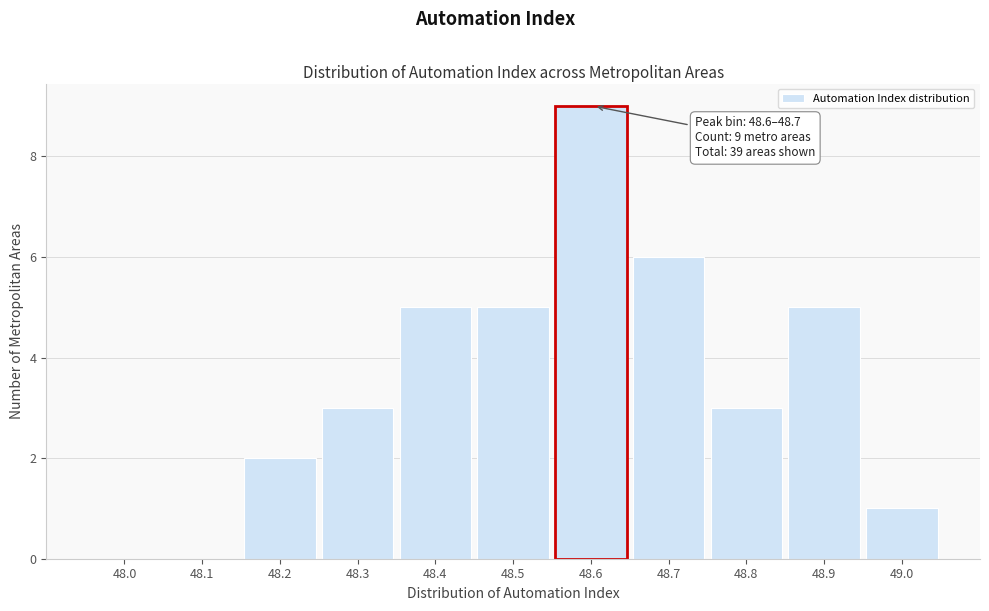

Reading left to right, transcribe all the data shown in this chart.

48.0=0	48.1=0	48.2=2	48.3=3	48.4=5	48.5=5	48.6=9	48.7=6	48.8=3	48.9=5	49.0=1